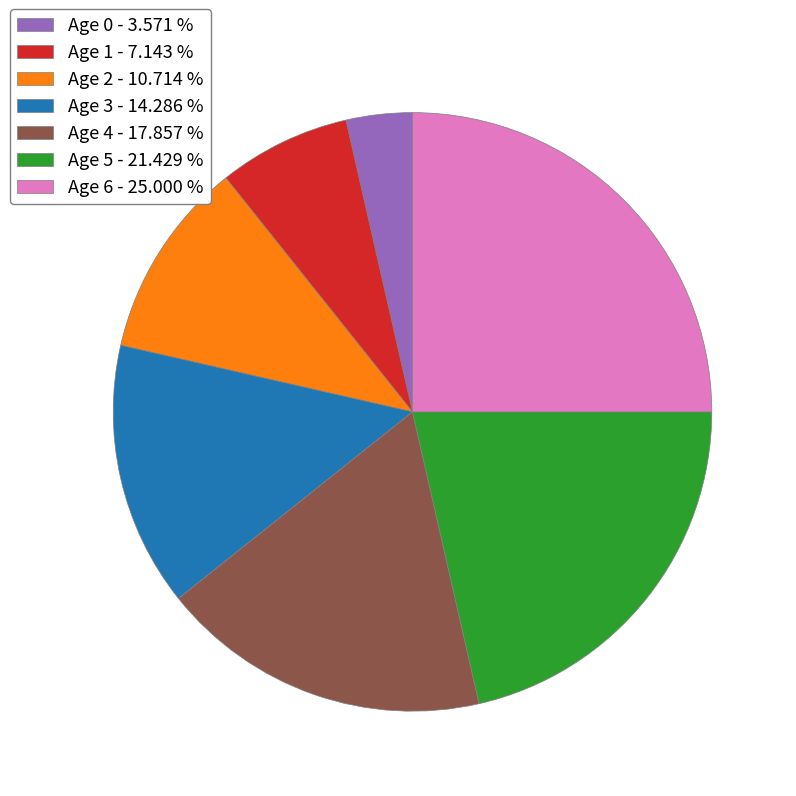

Does Age 3 account for over 50% of the chart?

No